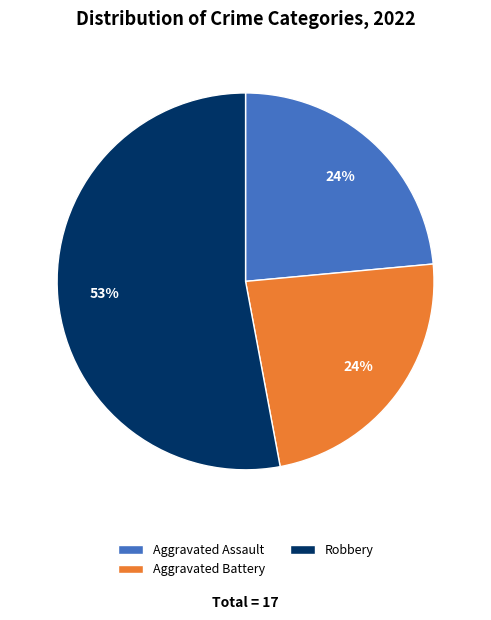

The Aggravated Assault slice represents 24% of the pie. True or false?

True